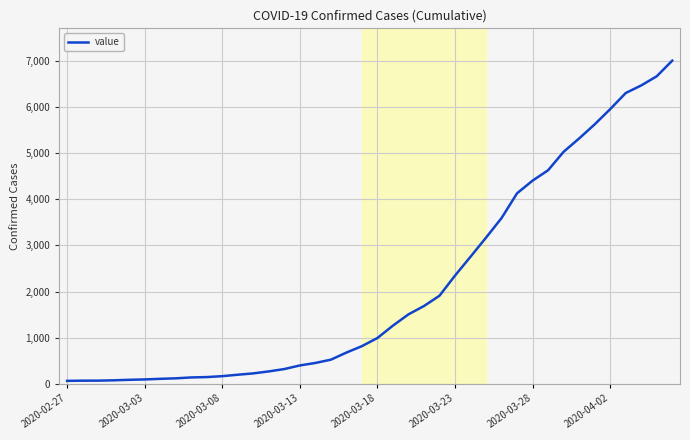

What is the difference between the maximum and minimum values?

6939